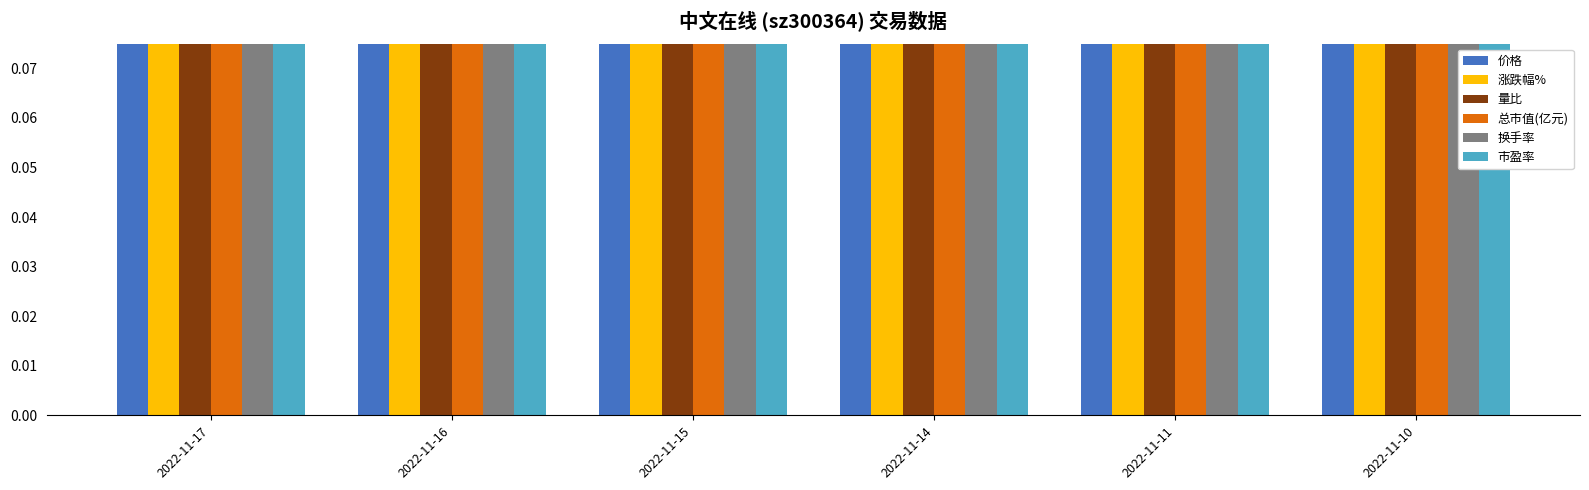

What is the highest value of the 量比 series?

1.0